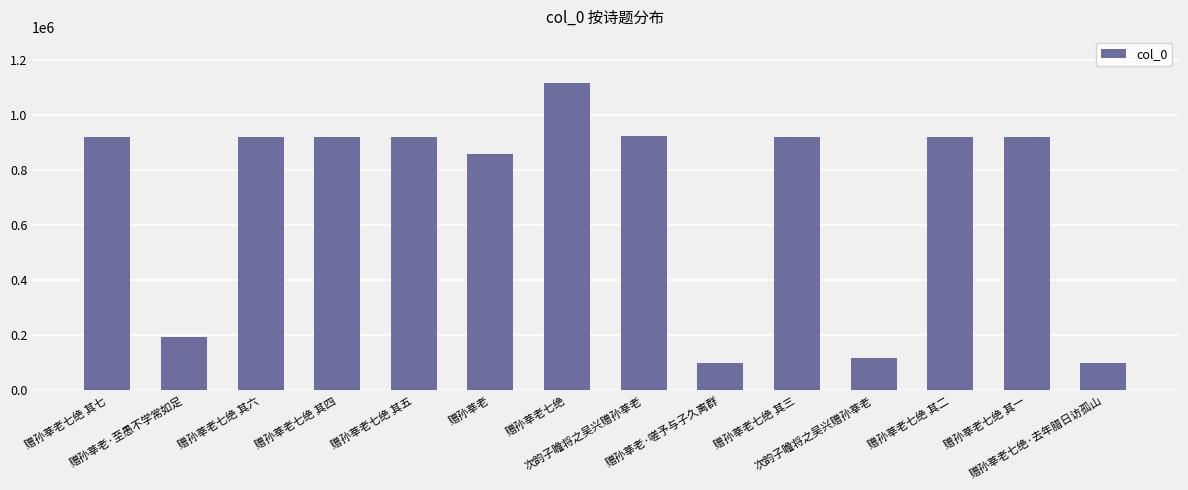

How many data points are less than 920500?

7